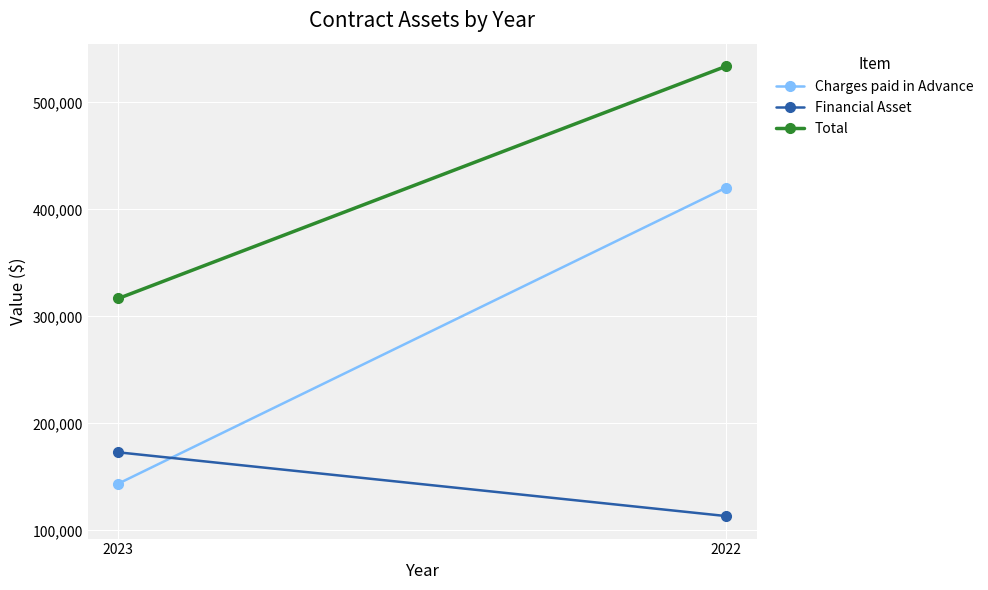

True or false: Financial Asset has a value of 113432 at 2022.

True